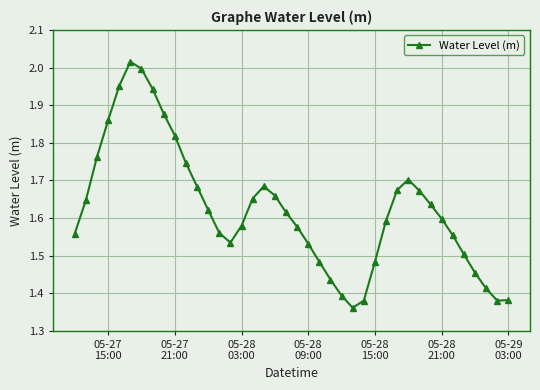

What is the difference between the second highest and minimum values?

0.6